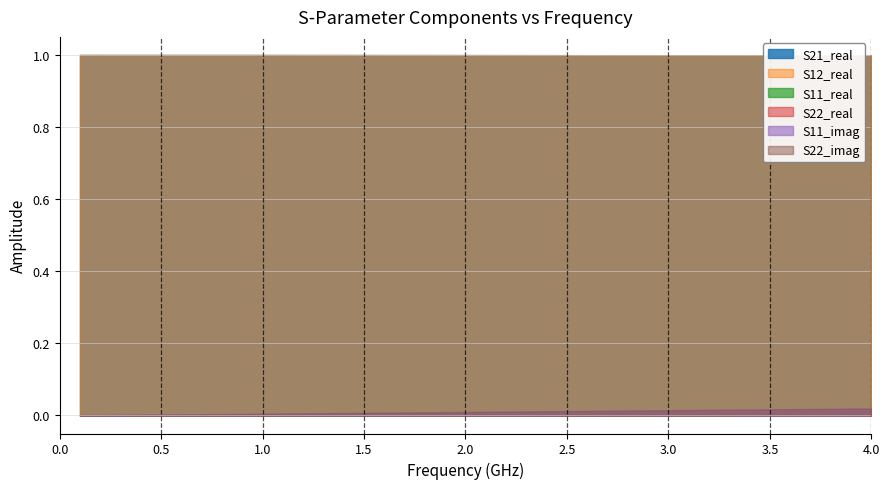

How many lines are shown in the chart?

6